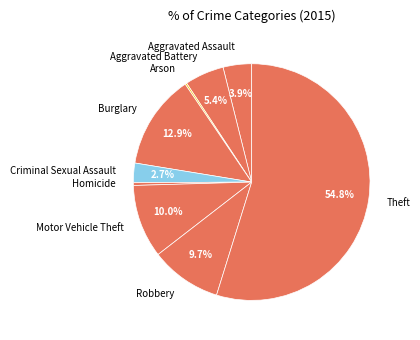

Which category has the biggest portion of the pie?

Theft